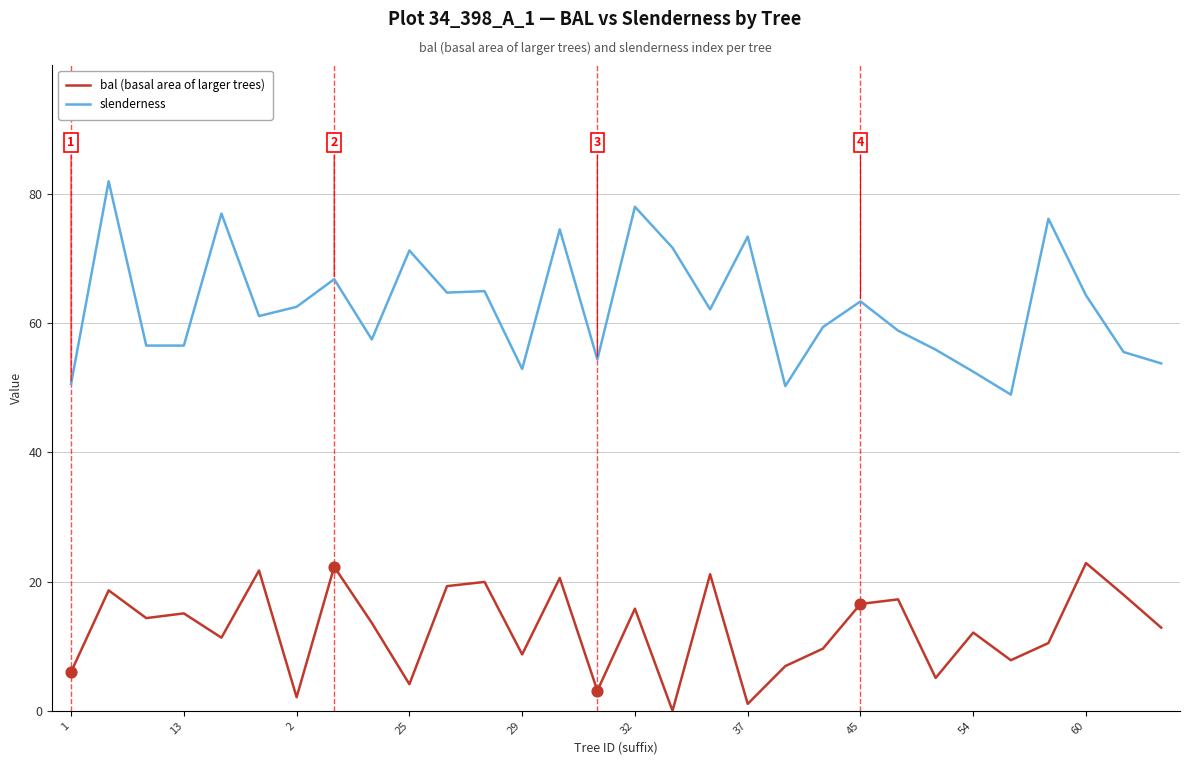

Which series has the largest range (max minus min)?

slenderness